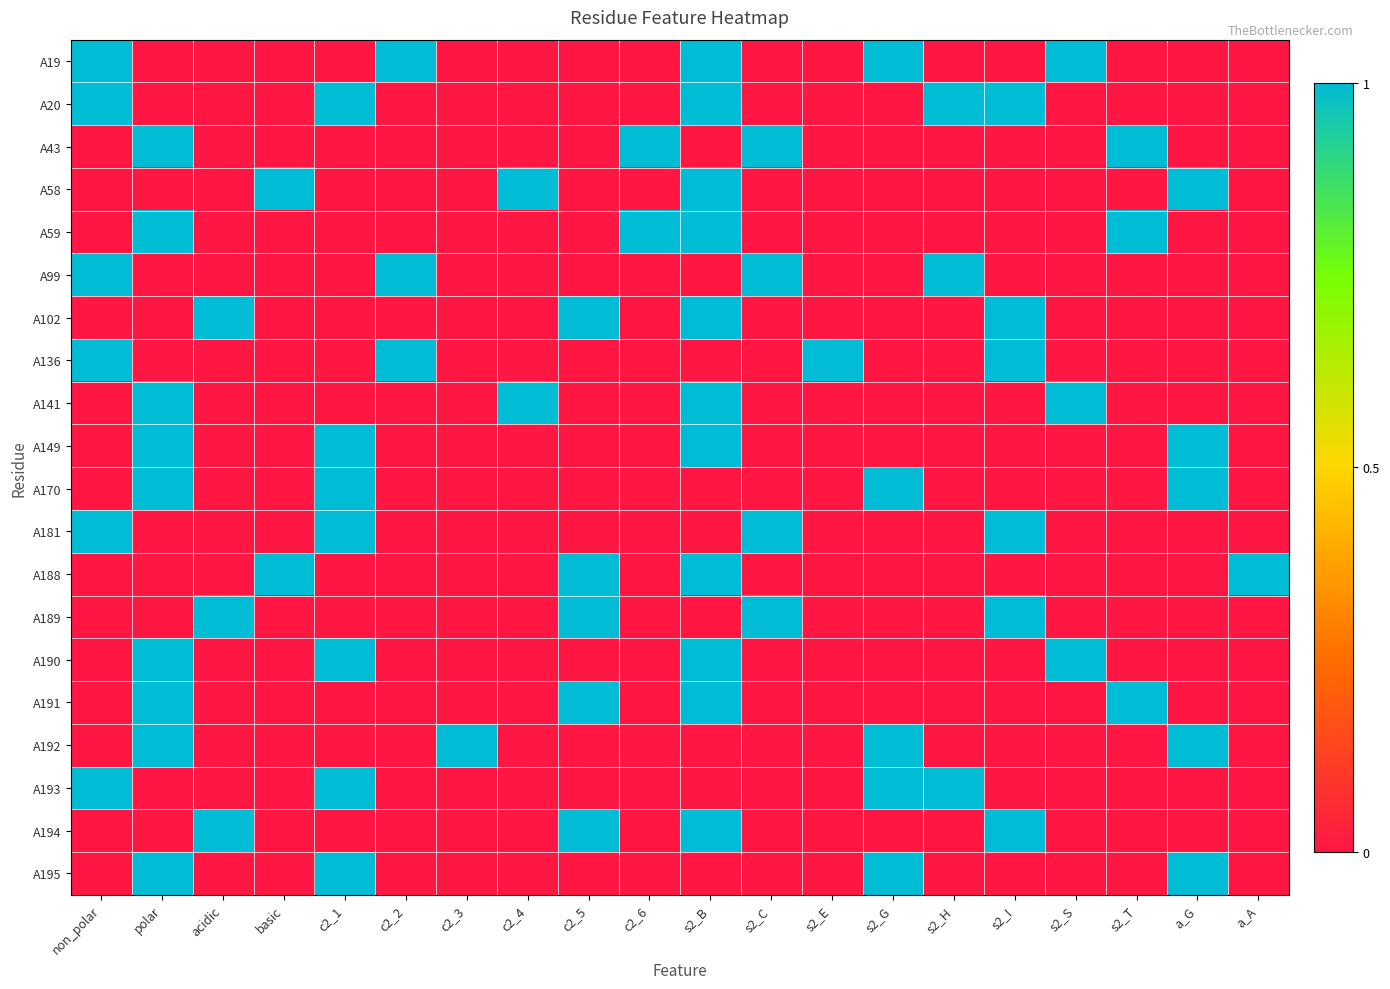

List the series in order of their peak value, highest first.

A19, A20, A43, A58, A59, A99, A102, A136, A141, A149, A170, A181, A188, A189, A190, A191, A192, A193, A194, A195